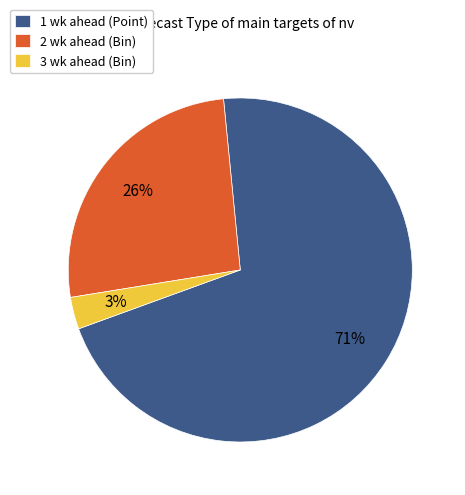

True or false: 1 wk ahead (Point) accounts for 82% of the total.

False